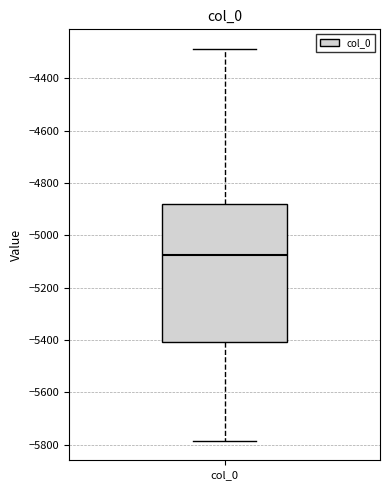

Transcribe this box plot: give where the median line is, the range the box spans, and where the two whiskers end, as read against the y-axis. The values are not printed on the chart, so give them approximately, as read against the axis.

median -5080, box -5400 to -4880, whiskers -5780 to -4280